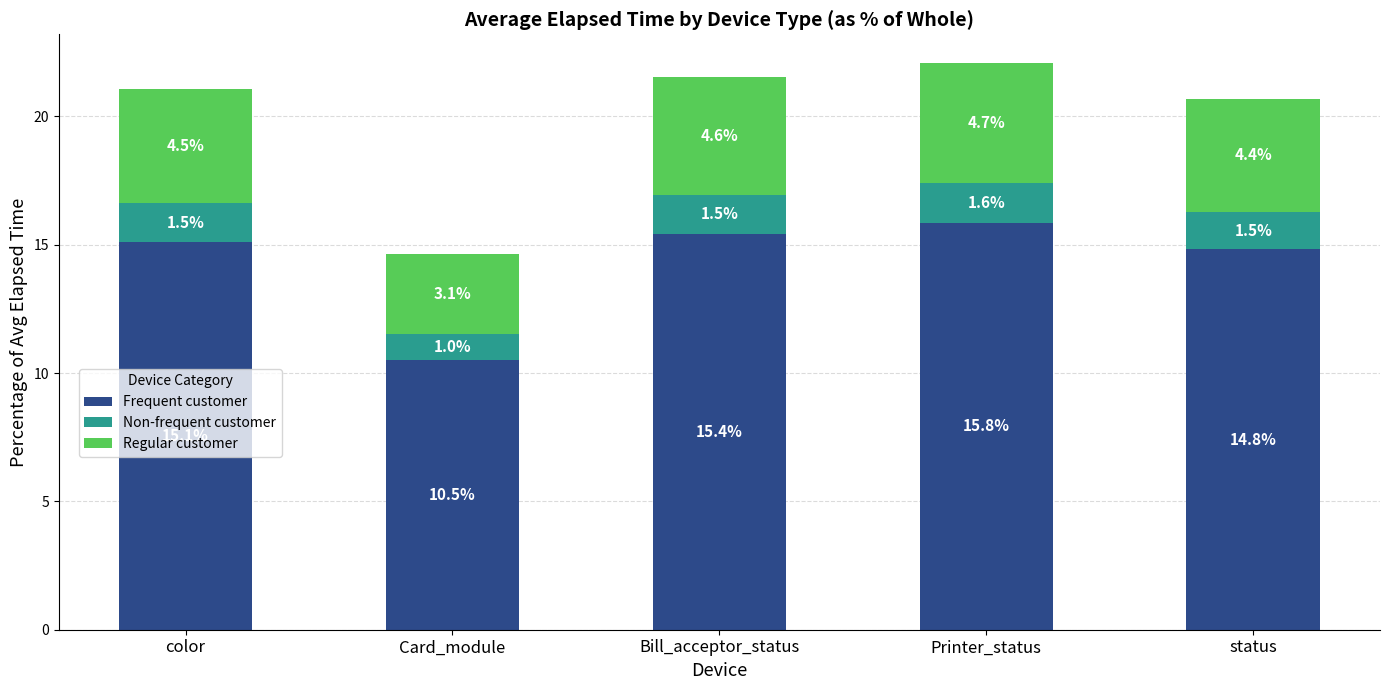

Does the chart contain any negative values?

No